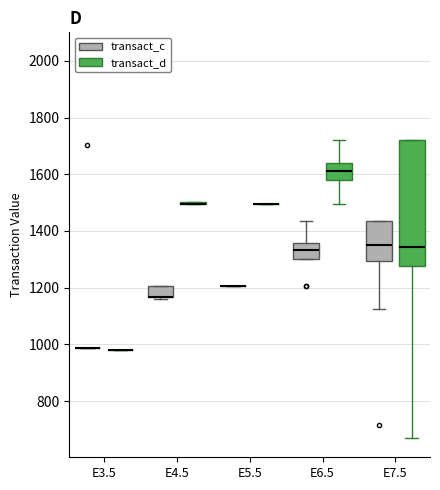

Where does the median line of the box for E7.5 (transact_d) sit on the y-axis? The values are not printed on the chart, so give them approximately, as read against the axis.

1340